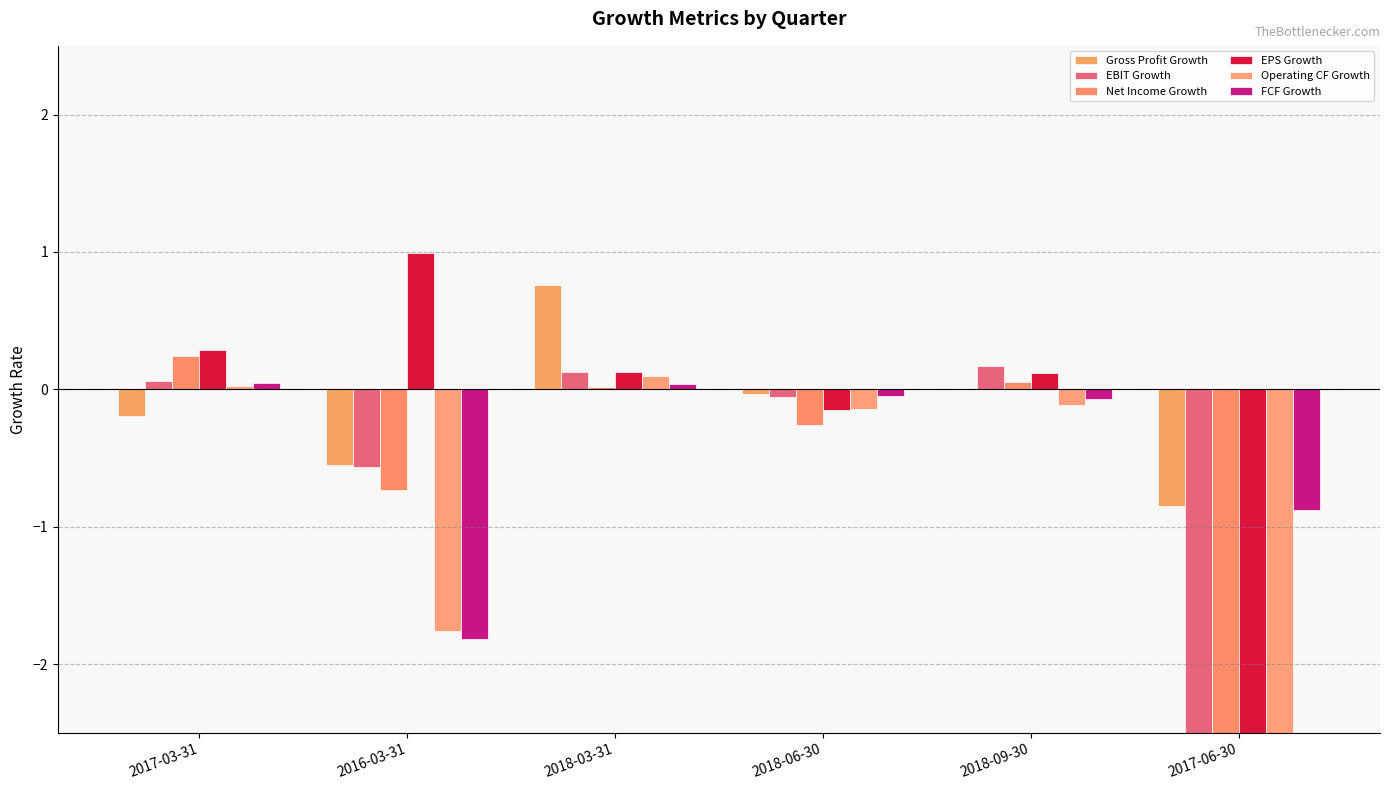

Rank the series at 2016-03-31 from lowest to highest value.

FCF Growth, Operating CF Growth, Net Income Growth, EBIT Growth, Gross Profit Growth, EPS Growth